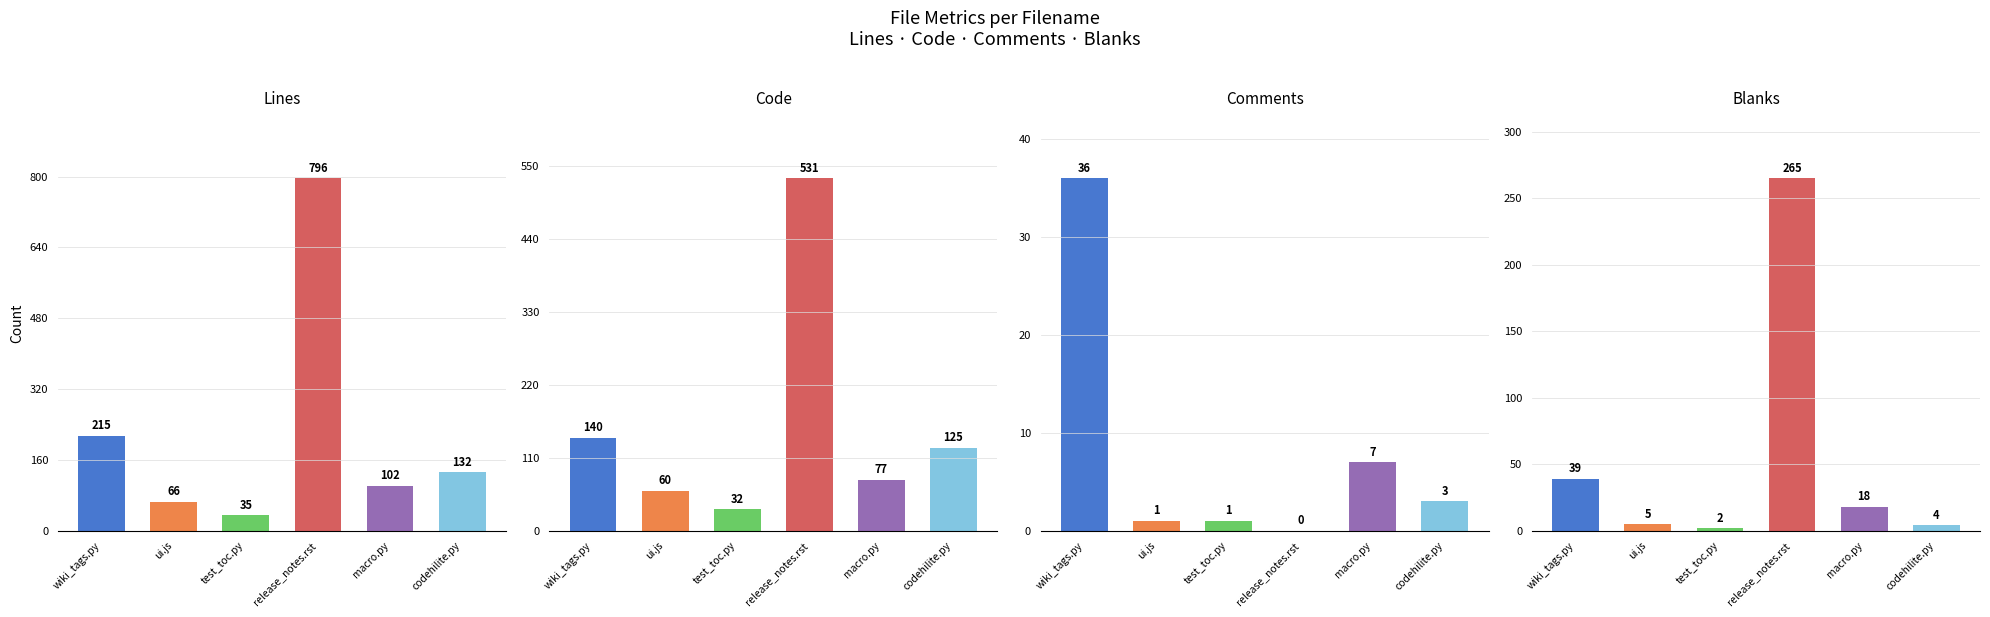

Reading right to left, what are all the values shown in this chart?

Lines: codehilite.py=132	macro.py=102	release_notes.rst=796	test_toc.py=35	ui.js=66	wiki_tags.py=215
Code: codehilite.py=125	macro.py=77	release_notes.rst=531	test_toc.py=32	ui.js=60	wiki_tags.py=140
Comments: codehilite.py=3	macro.py=7	release_notes.rst=0	test_toc.py=1	ui.js=1	wiki_tags.py=36
Blanks: codehilite.py=4	macro.py=18	release_notes.rst=265	test_toc.py=2	ui.js=5	wiki_tags.py=39